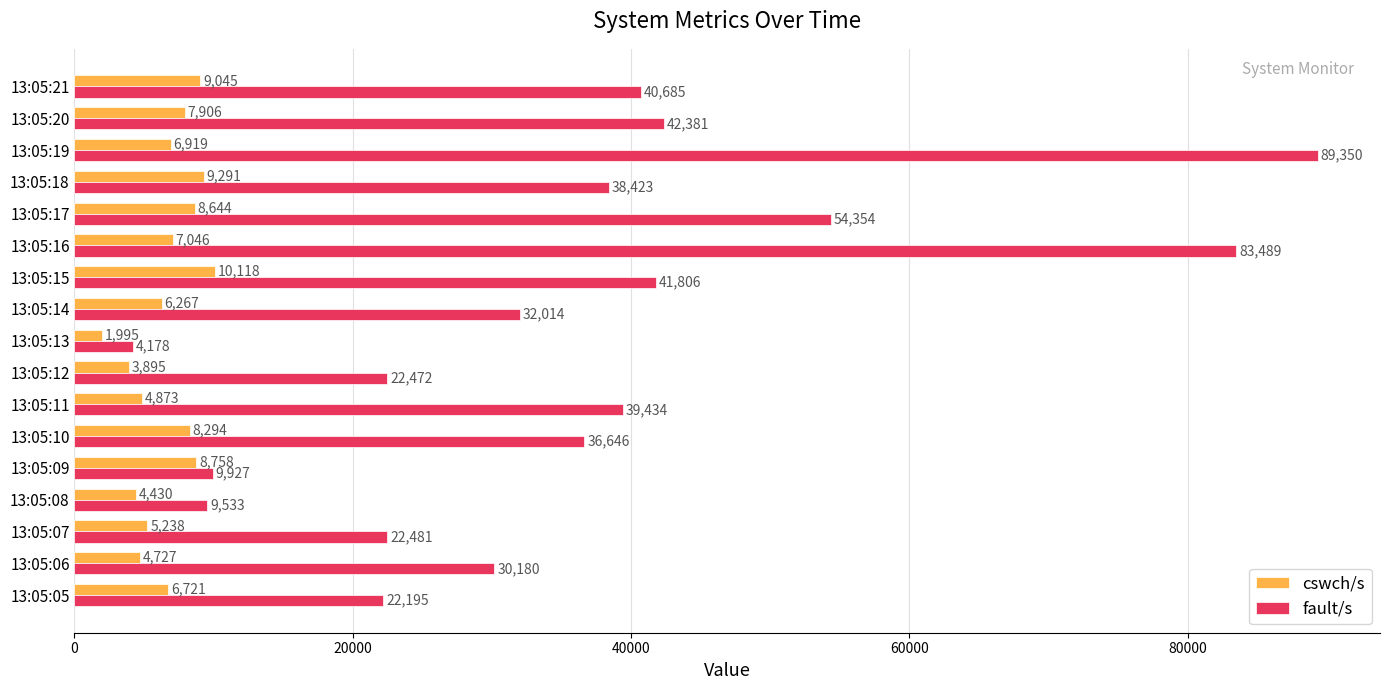

Between 13:05:07 and 13:05:12, which series saw the biggest shift?

cswch/s